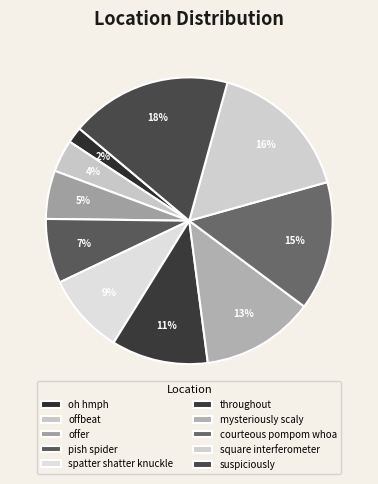

Which slice is the largest?

suspiciously